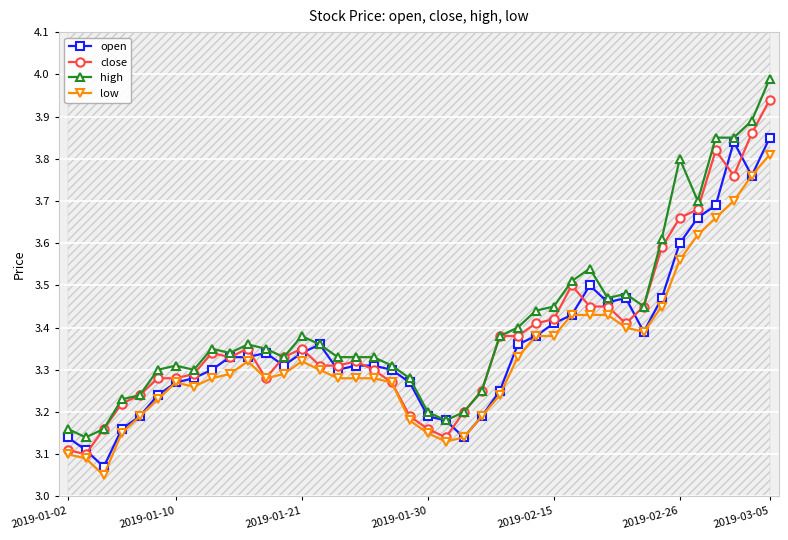

True or false: open has a value of 0.9 at 2019-01-10.

False